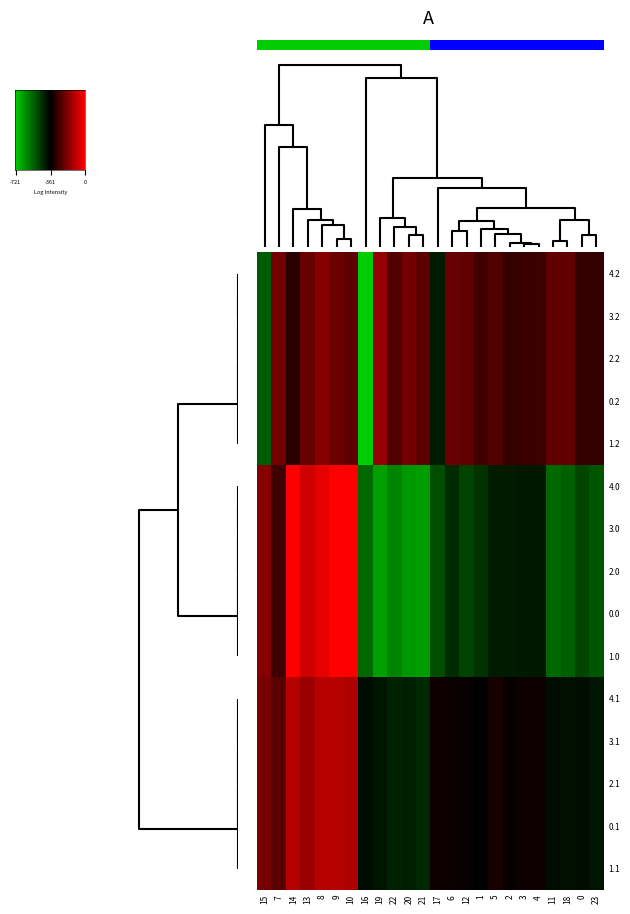

The value of 1.1 at 23 is -249.7. True or false?

False